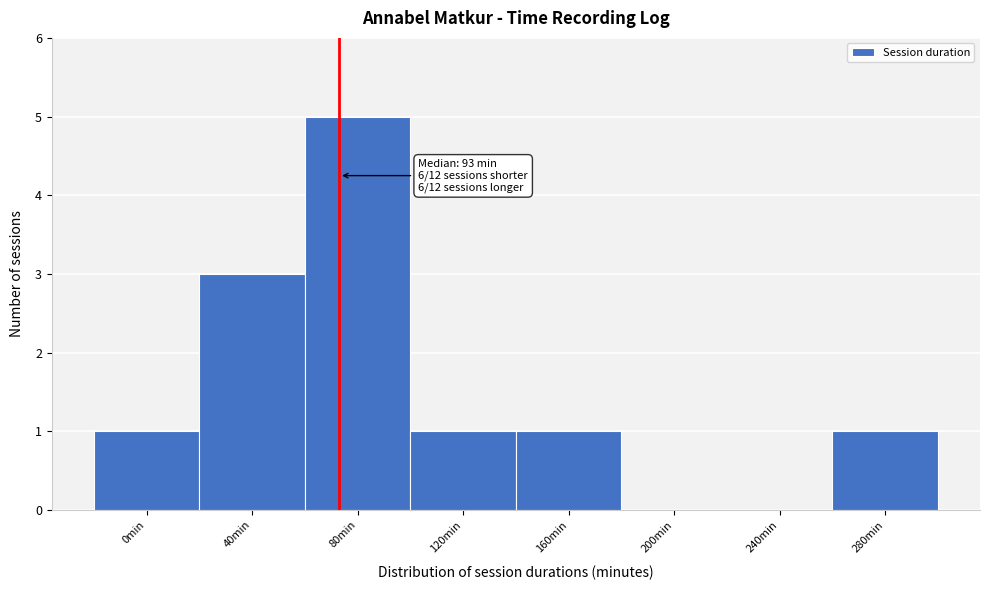

Reading left to right, list all the values displayed in this chart.

0min=1	40min=3	80min=5	120min=1	160min=1	200min=0	240min=0	280min=1